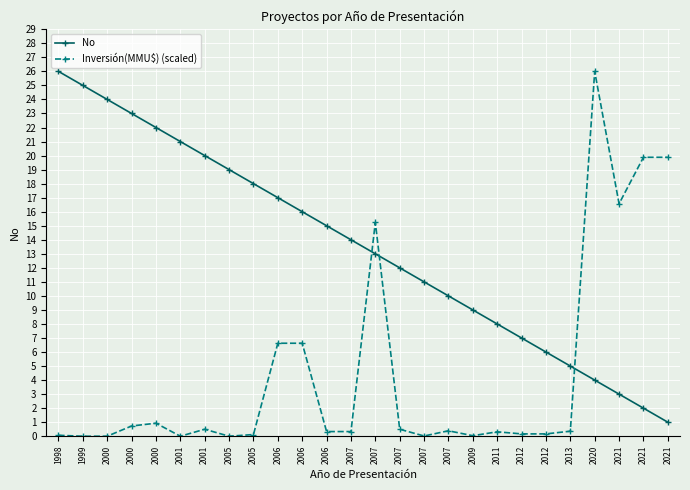

Which has a higher value, 2021 or 2000?

2000